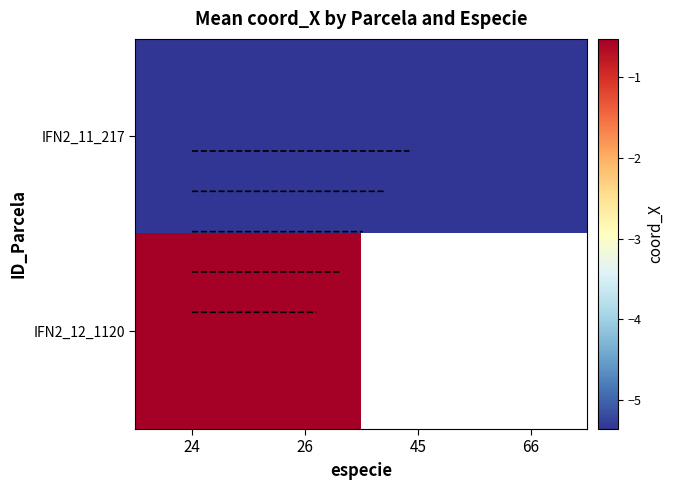

List the labels in order of IFN2_12_1120 value, largest first.

26, 45, 66, 24